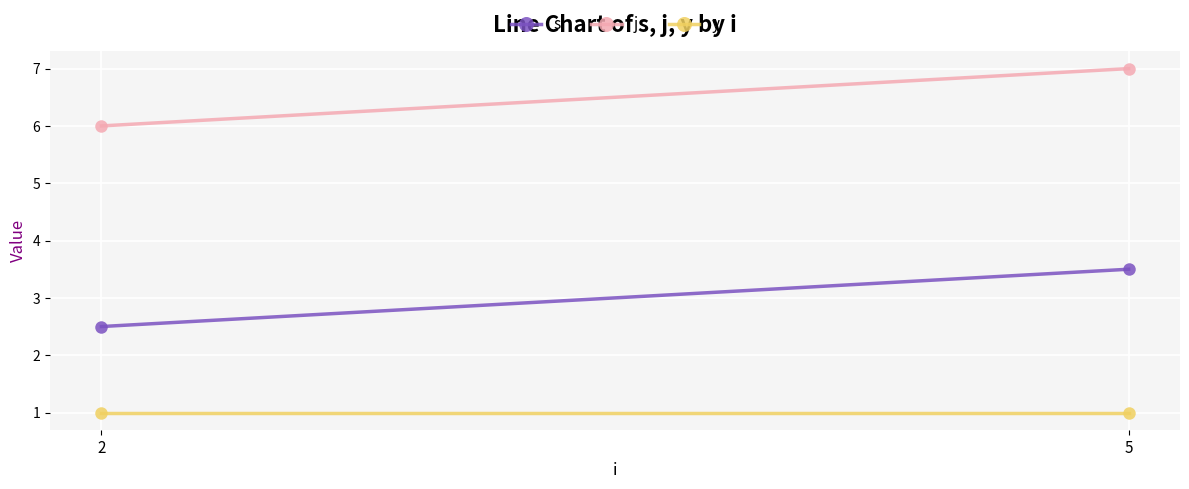

Rank the categories by j value from highest to lowest.

5, 2